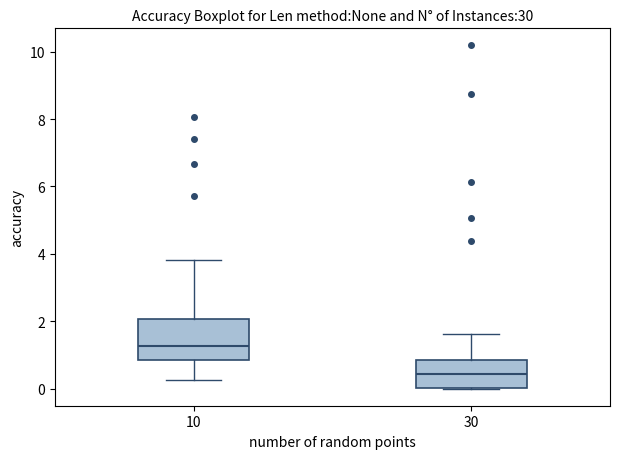

Reading left to right, read every box against the y-axis: the position of its median line, the range the box covers, and the ends of its whiskers. The values are not printed on the chart, so give them approximately, as read against the axis.

10: median 1.2, box 0.8 to 2.0, whiskers 0.2 to 3.8
30: median 0.4, box 0.0 to 0.8, whiskers 0.0 to 1.6